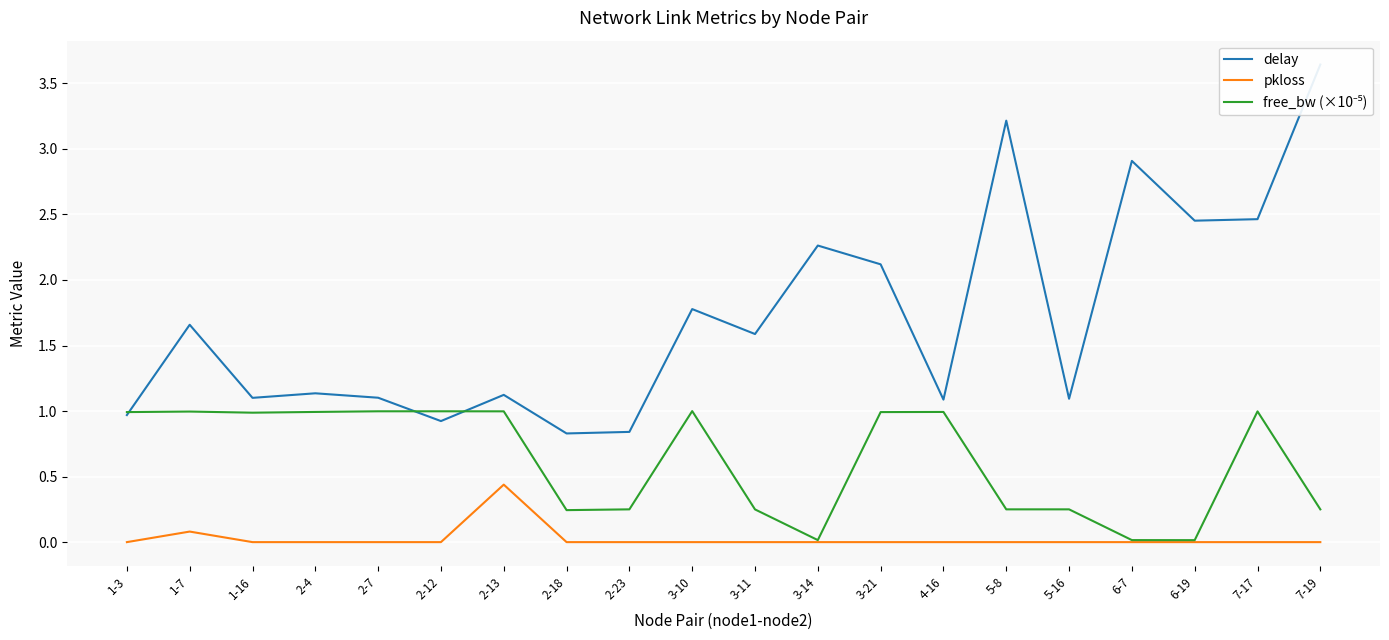

At which category does delay reach its first local peak?

1-7